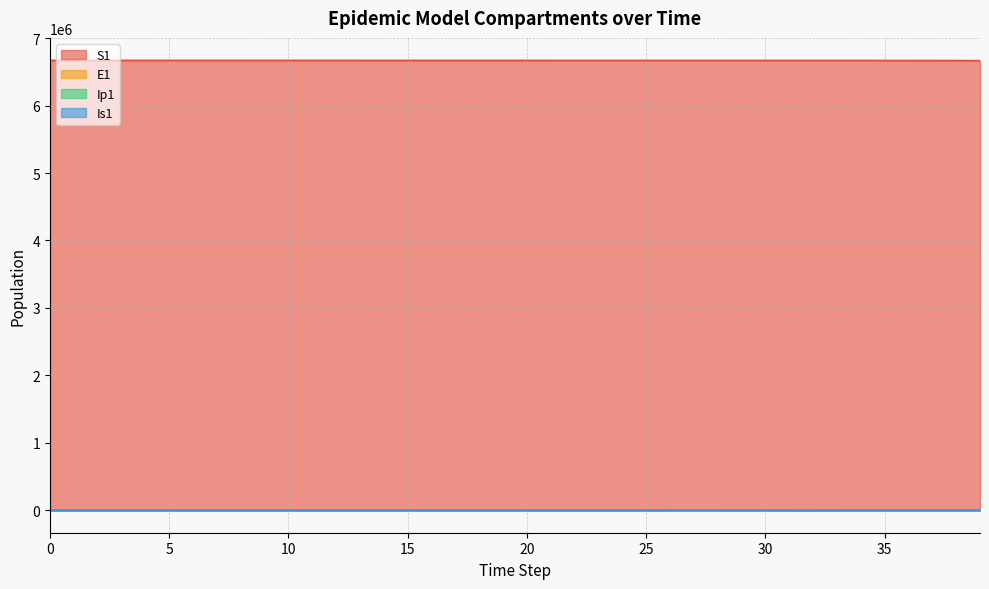

Which series has the widest spread of values?

S1